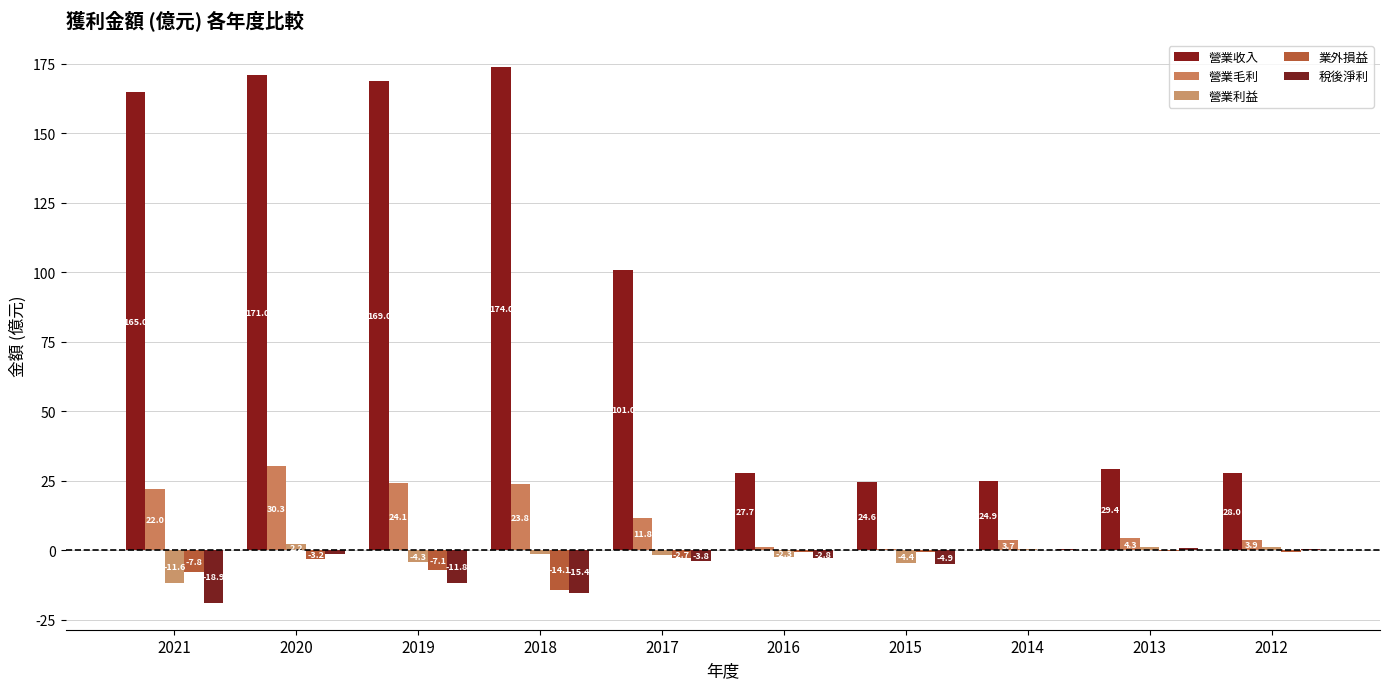

The 業外損益 series shows -0.1 at 2016. True or false?

False